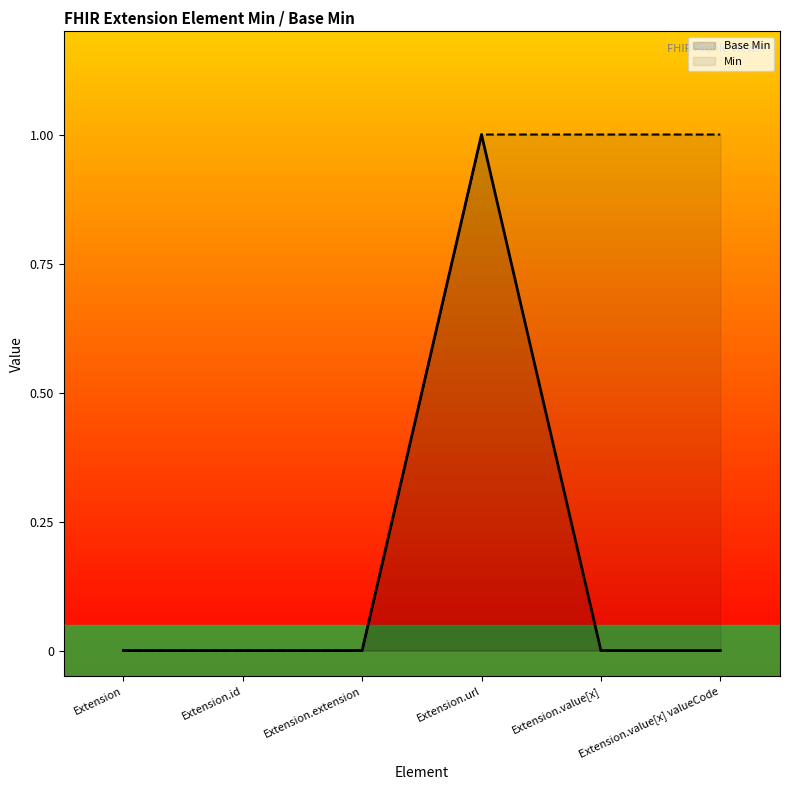

What are all the series names shown in the legend?

Base Min, Min